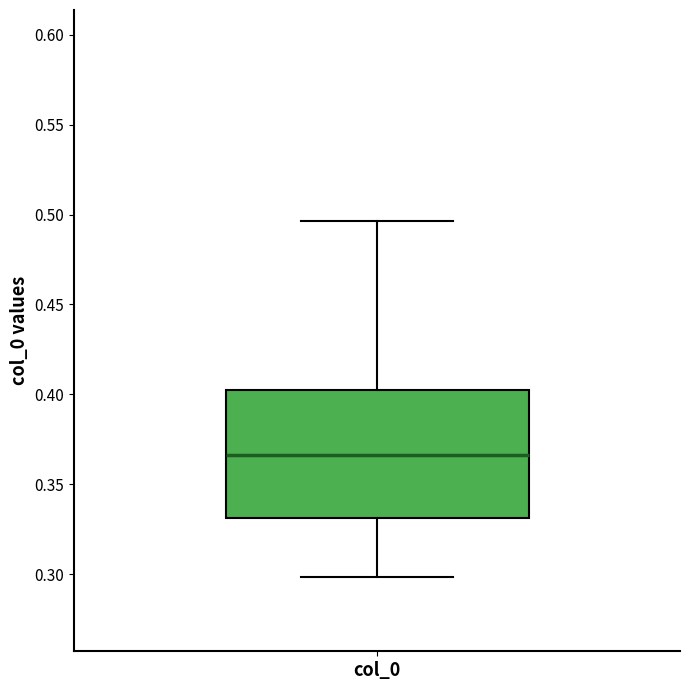

Transcribe this box plot: give where the median line is, the range the box spans, and where the two whiskers end, as read against the y-axis. The values are not printed on the chart, so give them approximately, as read against the axis.

median 0.365, box 0.330 to 0.400, whiskers 0.300 to 0.495